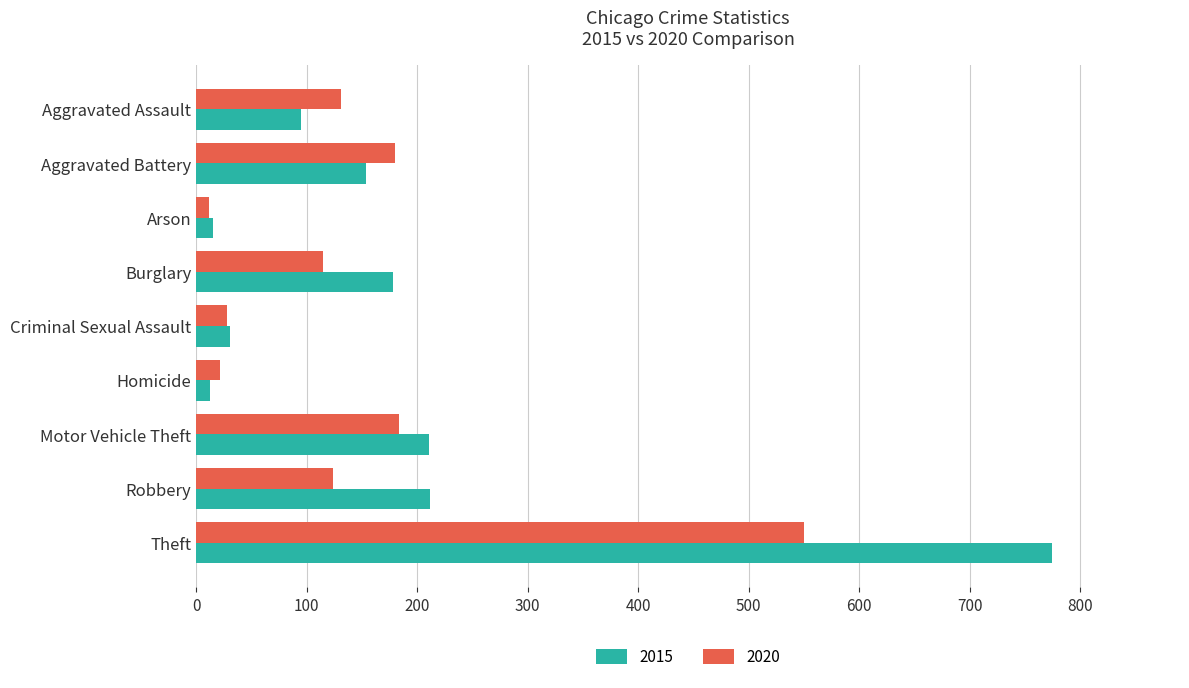

At Homicide, list the series in order from largest to smallest.

2020, 2015